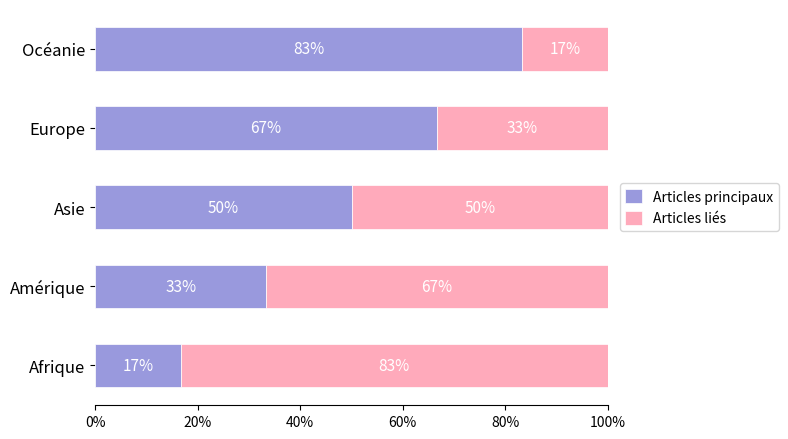

Which series has the largest range (max minus min)?

Articles principaux